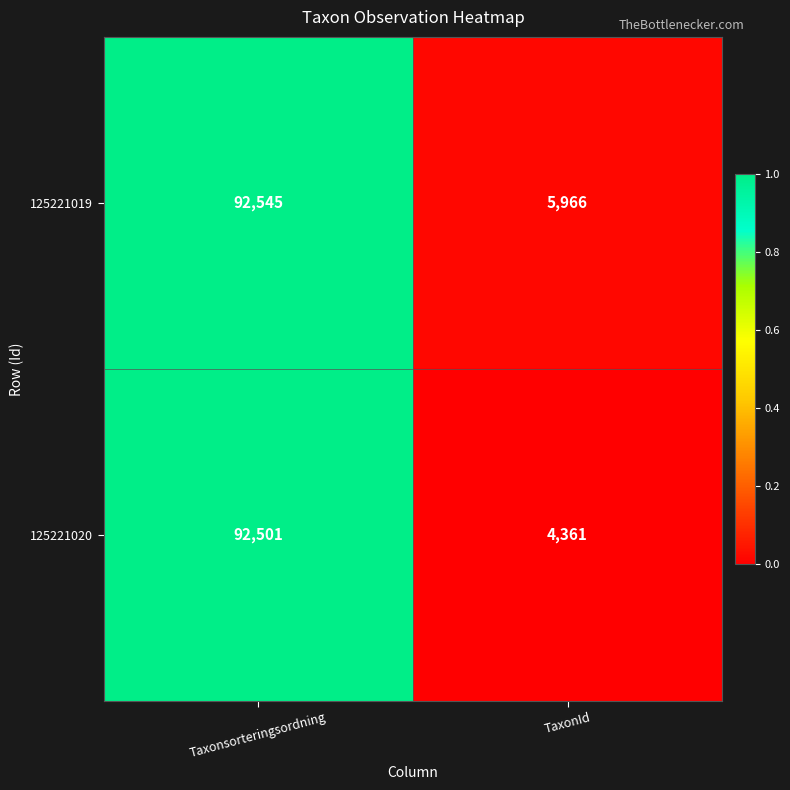

Reading left to right, list all the values displayed in this chart.

125221019: 92545	5966
125221020: 92501	4361